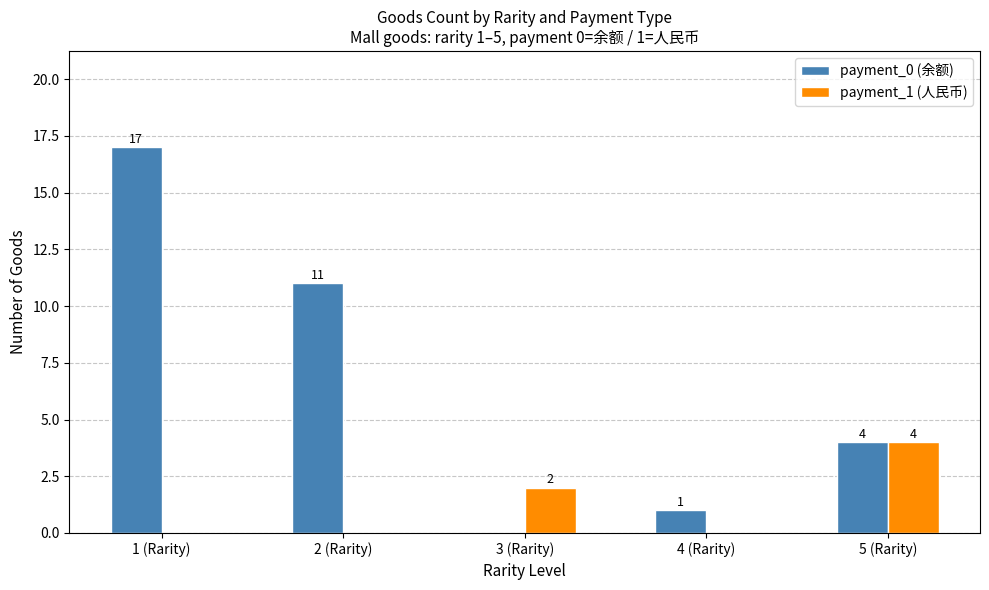

Which series changed the most between 3 (Rarity) and 5 (Rarity)?

payment_0 (余额)